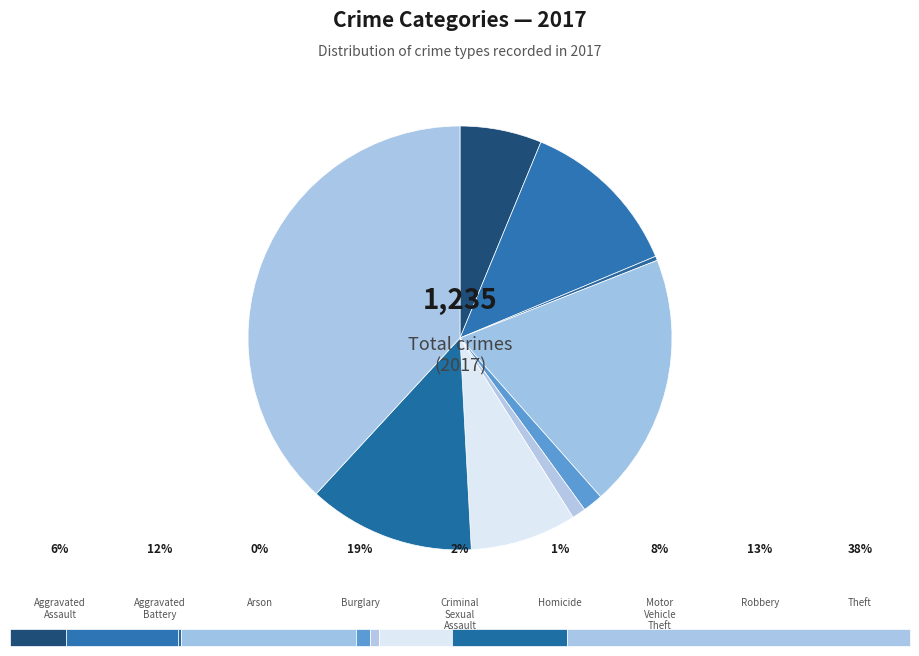

How many slices are in this pie chart?

9